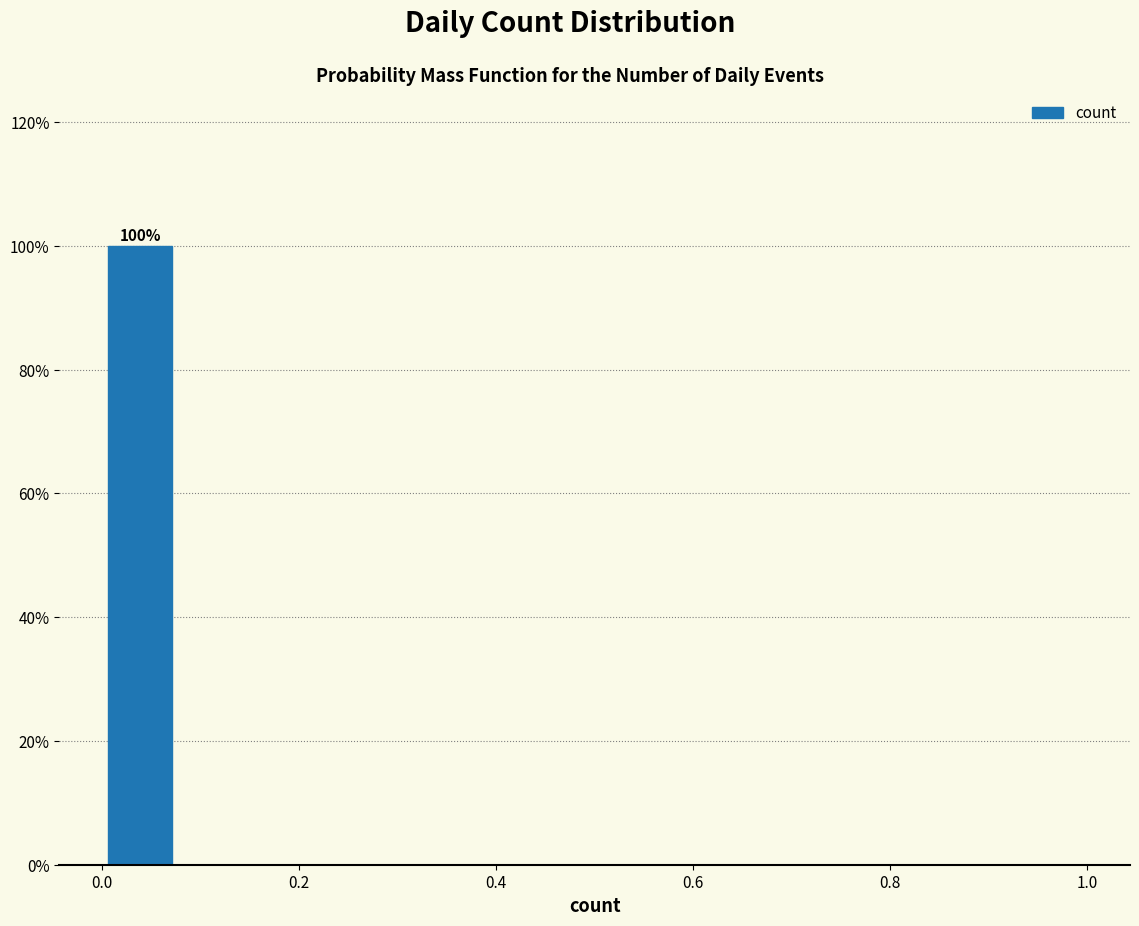

Around what value on the x-axis is the tallest bar? Give the approximate position of its centre, as read against the axis.

0.04